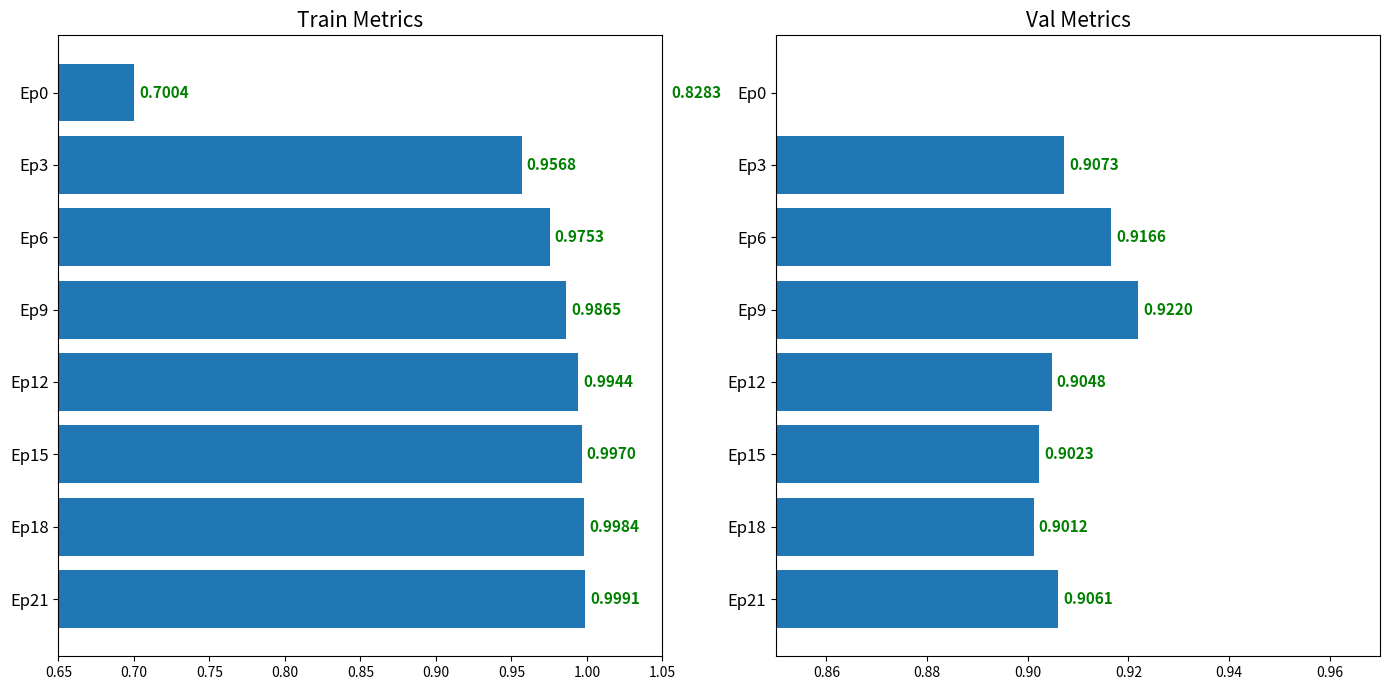

What is the value of the Val (AUPR+AUROC)/2 bar at the 7th from the left?

0.9